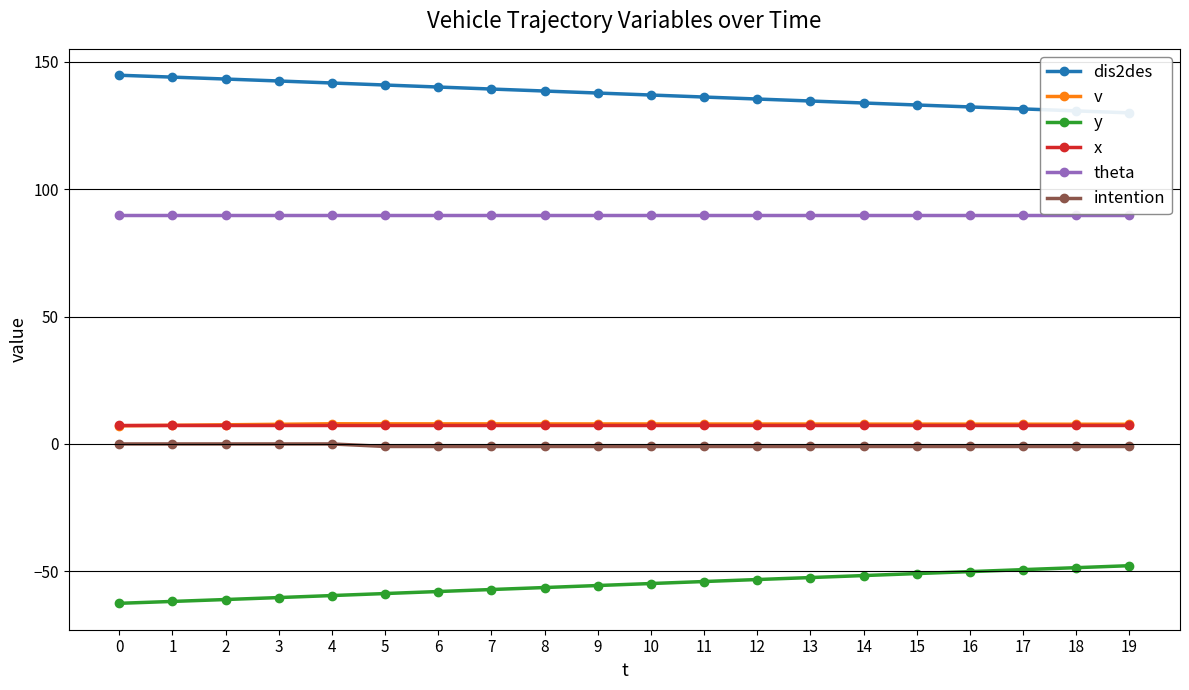

At which category is the sum across all series the highest?

4